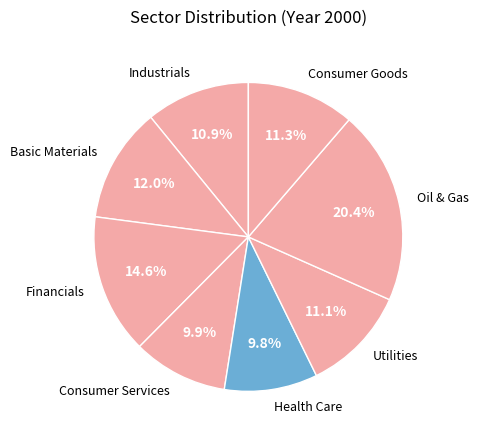

Which has a higher value, Health Care or Consumer Goods?

Consumer Goods